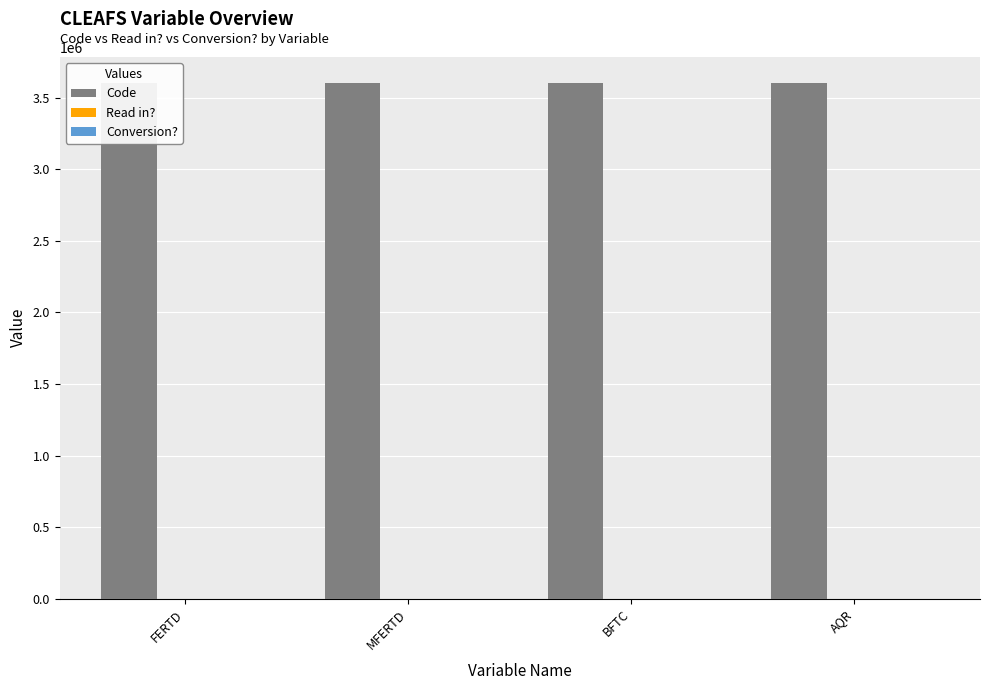

Reading left to right, what are all the values shown in this chart?

Code: FERTD=3601000	MFERTD=3602000	BFTC=3603000	AQR=3604000
Read in?: FERTD=1	MFERTD=1	BFTC=1	AQR=1
Conversion?: FERTD=0	MFERTD=0	BFTC=0	AQR=0